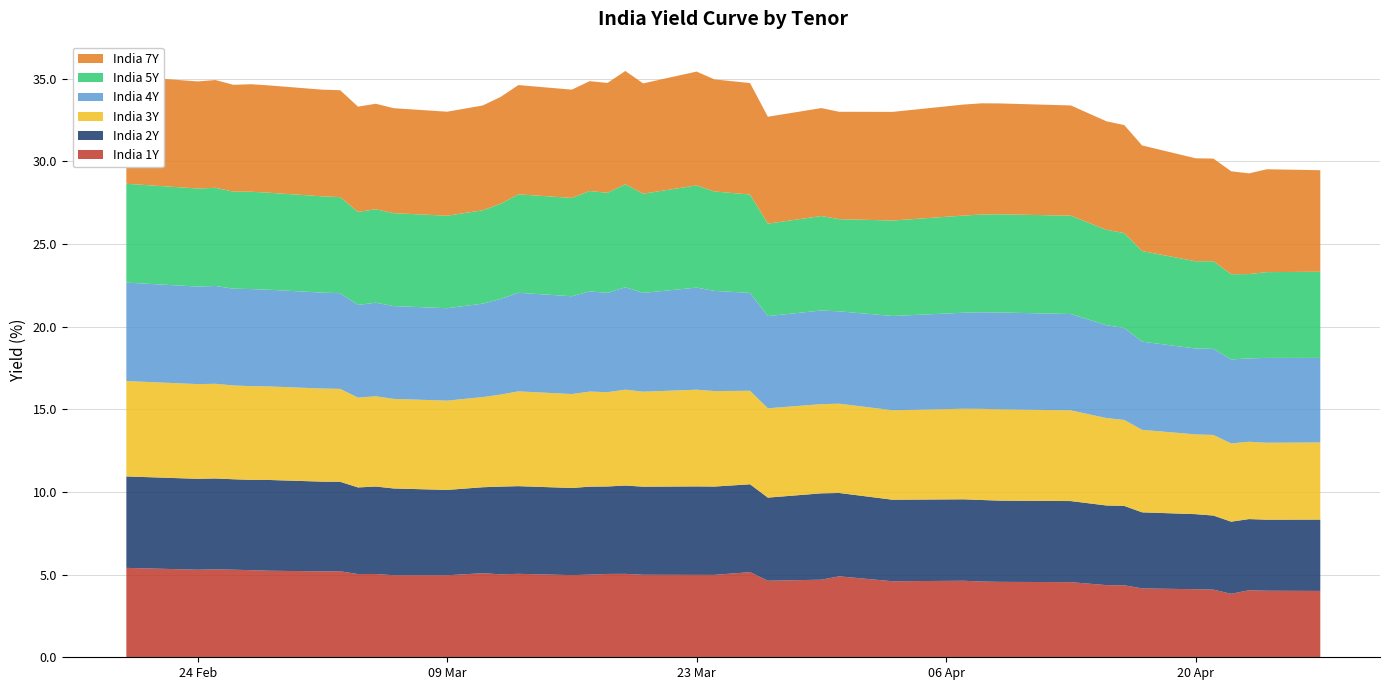

Reading left to right, what are all the values shown in this chart?

India 1Y: 2020-02-20=5.4	2020-02-24=5.3	2020-02-25=5.3	2020-02-26=5.3	2020-02-27=5.3	2020-02-28=5.2	2020-03-02=5.2	2020-03-03=5.2	2020-03-04=5.0	2020-03-05=5.0	2020-03-06=5.0	2020-03-09=5.0	2020-03-11=5.1	2020-03-12=5.0	2020-03-13=5.0	2020-03-16=5.0	2020-03-17=5.0	2020-03-18=5.0	2020-03-19=5.0	2020-03-20=5.0	2020-03-23=5.0	2020-03-24=5.0	2020-03-26=5.2	2020-03-27=4.6	2020-03-30=4.7	2020-03-31=4.9	2020-04-03=4.6	2020-04-07=4.6	2020-04-08=4.6	2020-04-09=4.6	2020-04-13=4.5	2020-04-15=4.4	2020-04-16=4.4	2020-04-17=4.2	2020-04-20=4.1	2020-04-21=4.1	2020-04-22=3.8	2020-04-23=4.1	2020-04-24=4.0	2020-04-27=4.0
India 2Y: 2020-02-20=5.5	2020-02-24=5.5	2020-02-25=5.5	2020-02-26=5.5	2020-02-27=5.5	2020-02-28=5.5	2020-03-02=5.4	2020-03-03=5.4	2020-03-04=5.2	2020-03-05=5.3	2020-03-06=5.2	2020-03-09=5.2	2020-03-11=5.2	2020-03-12=5.3	2020-03-13=5.3	2020-03-16=5.3	2020-03-17=5.3	2020-03-18=5.3	2020-03-19=5.3	2020-03-20=5.3	2020-03-23=5.4	2020-03-24=5.3	2020-03-26=5.3	2020-03-27=5.0	2020-03-30=5.2	2020-03-31=5.0	2020-04-03=4.9	2020-04-07=4.9	2020-04-08=4.9	2020-04-09=4.9	2020-04-13=4.9	2020-04-15=4.8	2020-04-16=4.8	2020-04-17=4.6	2020-04-20=4.5	2020-04-21=4.5	2020-04-22=4.4	2020-04-23=4.3	2020-04-24=4.3	2020-04-27=4.3
India 3Y: 2020-02-20=5.8	2020-02-24=5.7	2020-02-25=5.7	2020-02-26=5.7	2020-02-27=5.7	2020-02-28=5.7	2020-03-02=5.6	2020-03-03=5.6	2020-03-04=5.4	2020-03-05=5.5	2020-03-06=5.4	2020-03-09=5.4	2020-03-11=5.5	2020-03-12=5.6	2020-03-13=5.7	2020-03-16=5.7	2020-03-17=5.8	2020-03-18=5.7	2020-03-19=5.8	2020-03-20=5.7	2020-03-23=5.8	2020-03-24=5.8	2020-03-26=5.7	2020-03-27=5.4	2020-03-30=5.4	2020-03-31=5.4	2020-04-03=5.4	2020-04-07=5.5	2020-04-08=5.5	2020-04-09=5.5	2020-04-13=5.5	2020-04-15=5.3	2020-04-16=5.2	2020-04-17=5.0	2020-04-20=4.8	2020-04-21=4.9	2020-04-22=4.7	2020-04-23=4.7	2020-04-24=4.7	2020-04-27=4.7
India 4Y: 2020-02-20=6.0	2020-02-24=5.9	2020-02-25=5.9	2020-02-26=5.9	2020-02-27=5.9	2020-02-28=5.8	2020-03-02=5.8	2020-03-03=5.8	2020-03-04=5.6	2020-03-05=5.7	2020-03-06=5.6	2020-03-09=5.6	2020-03-11=5.7	2020-03-12=5.8	2020-03-13=6.0	2020-03-16=5.9	2020-03-17=6.1	2020-03-18=6.0	2020-03-19=6.2	2020-03-20=6.0	2020-03-23=6.2	2020-03-24=6.1	2020-03-26=5.9	2020-03-27=5.6	2020-03-30=5.7	2020-03-31=5.6	2020-04-03=5.7	2020-04-07=5.8	2020-04-08=5.8	2020-04-09=5.9	2020-04-13=5.8	2020-04-15=5.6	2020-04-16=5.6	2020-04-17=5.3	2020-04-20=5.2	2020-04-21=5.2	2020-04-22=5.1	2020-04-23=5.0	2020-04-24=5.1	2020-04-27=5.1
India 5Y: 2020-02-20=6.0	2020-02-24=5.9	2020-02-25=5.9	2020-02-26=5.9	2020-02-27=5.9	2020-02-28=5.9	2020-03-02=5.8	2020-03-03=5.8	2020-03-04=5.6	2020-03-05=5.7	2020-03-06=5.6	2020-03-09=5.6	2020-03-11=5.6	2020-03-12=5.8	2020-03-13=6.0	2020-03-16=5.9	2020-03-17=6.1	2020-03-18=6.1	2020-03-19=6.2	2020-03-20=6.0	2020-03-23=6.2	2020-03-24=6.0	2020-03-26=6.0	2020-03-27=5.6	2020-03-30=5.7	2020-03-31=5.6	2020-04-03=5.8	2020-04-07=5.9	2020-04-08=5.9	2020-04-09=5.9	2020-04-13=6.0	2020-04-15=5.8	2020-04-16=5.7	2020-04-17=5.5	2020-04-20=5.3	2020-04-21=5.3	2020-04-22=5.2	2020-04-23=5.1	2020-04-24=5.2	2020-04-27=5.2
India 7Y: 2020-02-20=6.5	2020-02-24=6.5	2020-02-25=6.5	2020-02-26=6.5	2020-02-27=6.5	2020-02-28=6.5	2020-03-02=6.5	2020-03-03=6.5	2020-03-04=6.4	2020-03-05=6.4	2020-03-06=6.3	2020-03-09=6.3	2020-03-11=6.3	2020-03-12=6.5	2020-03-13=6.6	2020-03-16=6.5	2020-03-17=6.6	2020-03-18=6.6	2020-03-19=6.8	2020-03-20=6.7	2020-03-23=6.9	2020-03-24=6.8	2020-03-26=6.7	2020-03-27=6.5	2020-03-30=6.5	2020-03-31=6.5	2020-04-03=6.6	2020-04-07=6.7	2020-04-08=6.7	2020-04-09=6.7	2020-04-13=6.7	2020-04-15=6.6	2020-04-16=6.5	2020-04-17=6.4	2020-04-20=6.2	2020-04-21=6.2	2020-04-22=6.2	2020-04-23=6.1	2020-04-24=6.2	2020-04-27=6.1